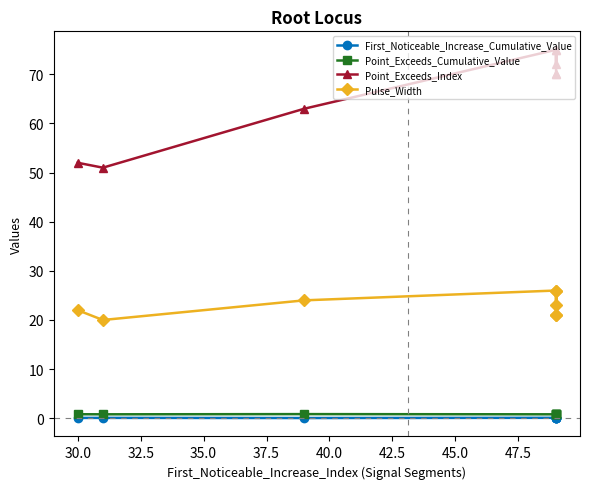

True or false: Point_Exceeds_Index and Pulse_Width intersect in this chart.

False